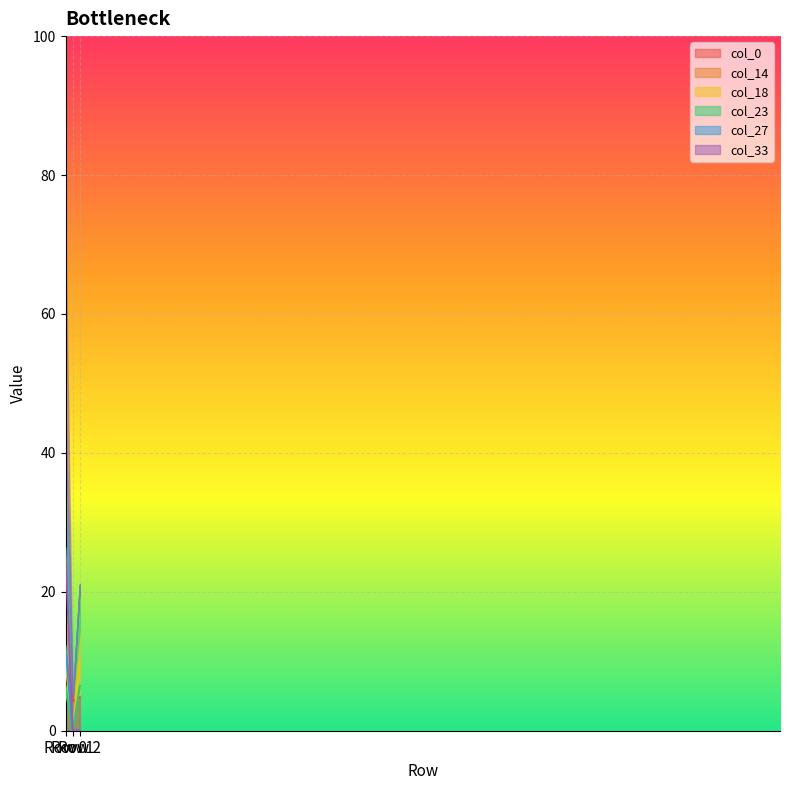

Which category has the lowest value across all series?

Row 1